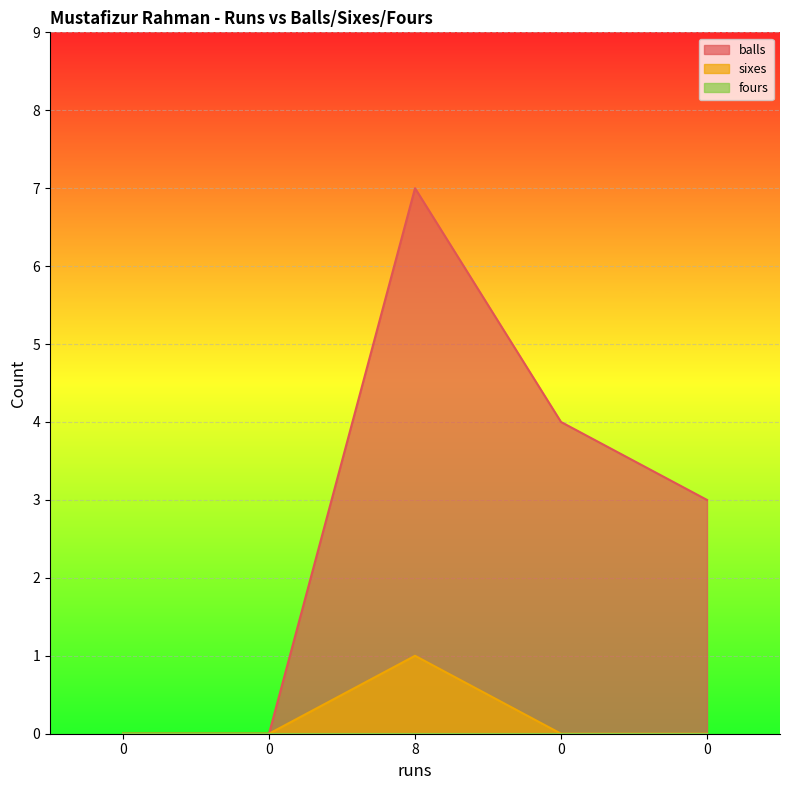

Rank the series at 0 from lowest to highest value.

balls, sixes